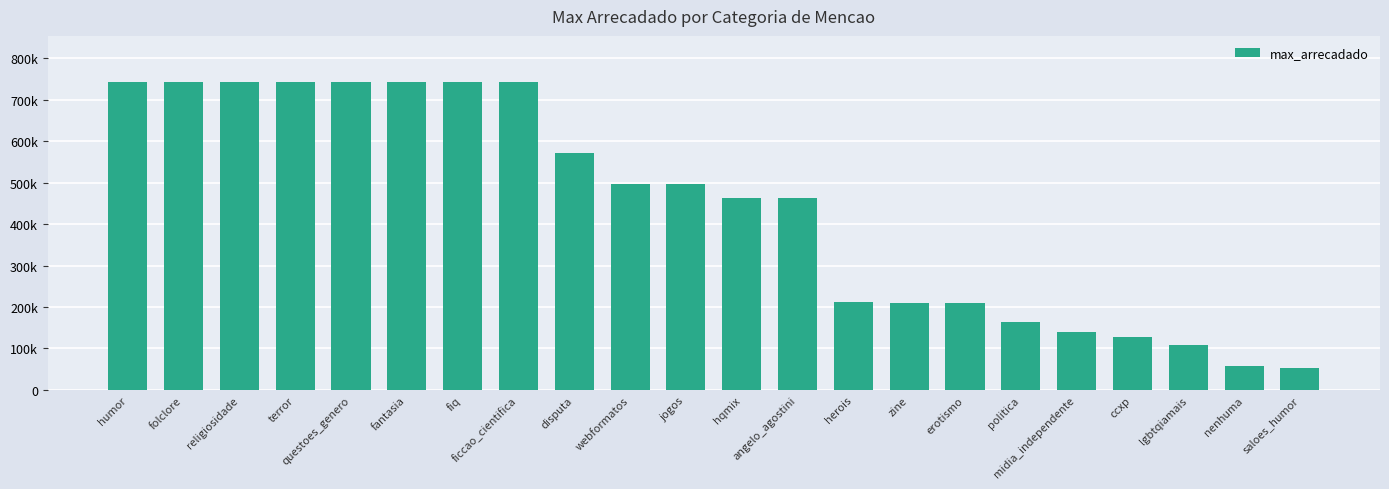

Is it true that the value at herois is 142146.1?

False